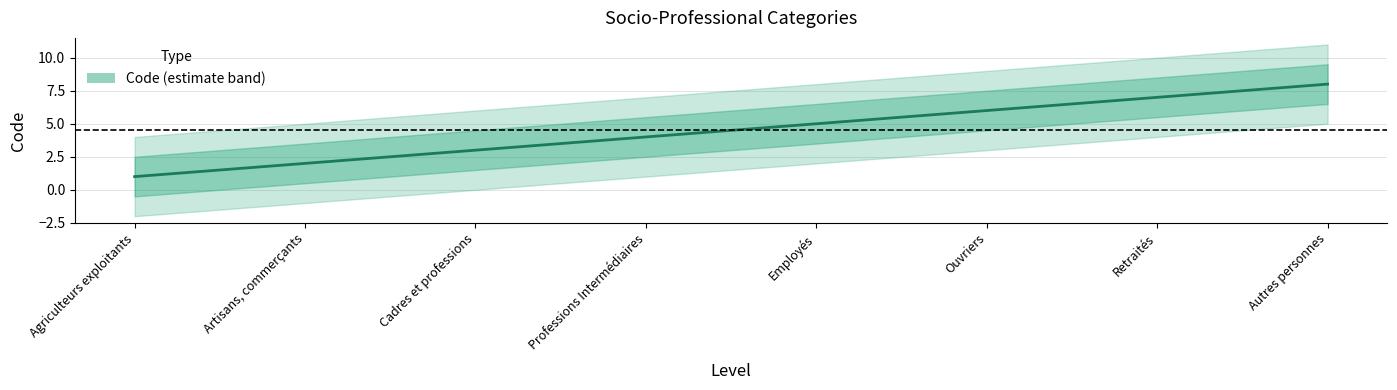

Where is the data nearest to the value 4?

Professions Intermédiaires